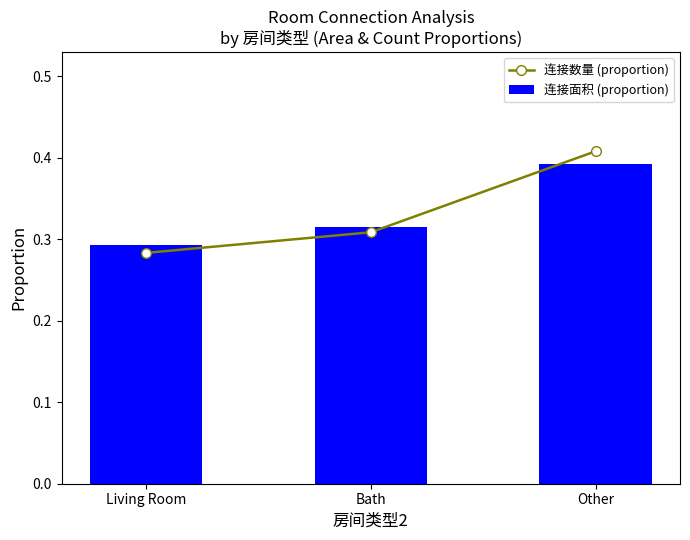

The 连接面积 (proportion) series shows 0.5 at Bath. True or false?

False